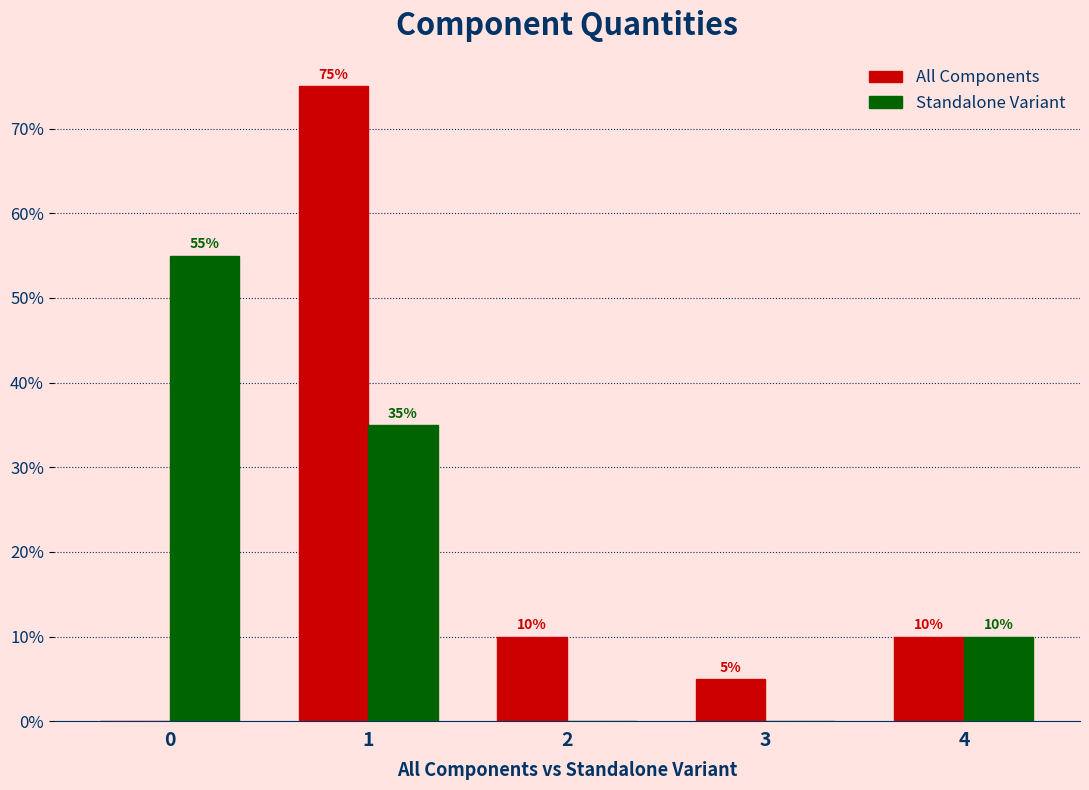

What are all the series names shown in the legend?

All Components, Standalone Variant